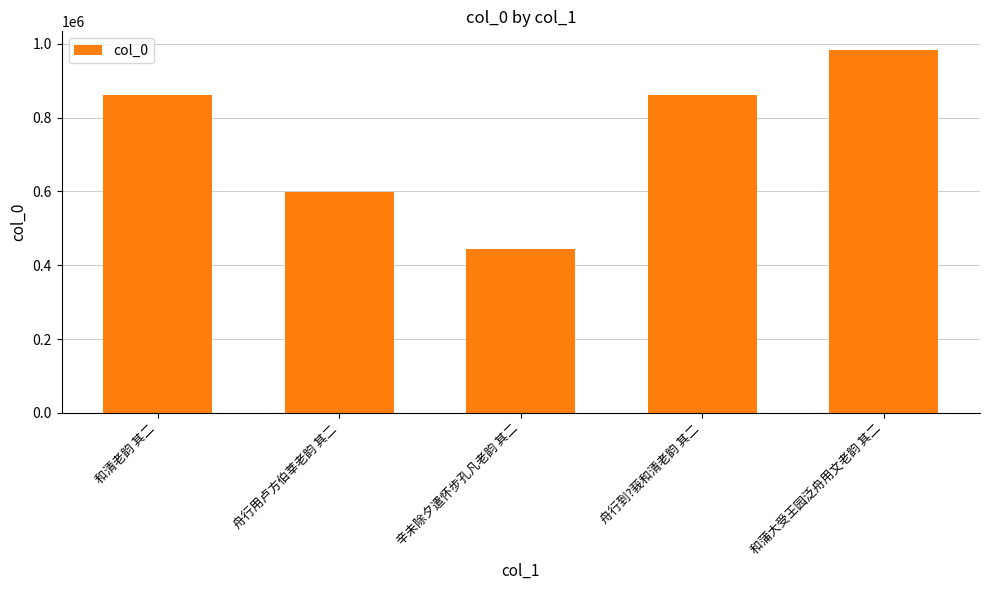

What is the change in value from 舟行到?莪和清老韵 其二 to 和蒲大受王园泛舟用文老韵 其二?

+123881